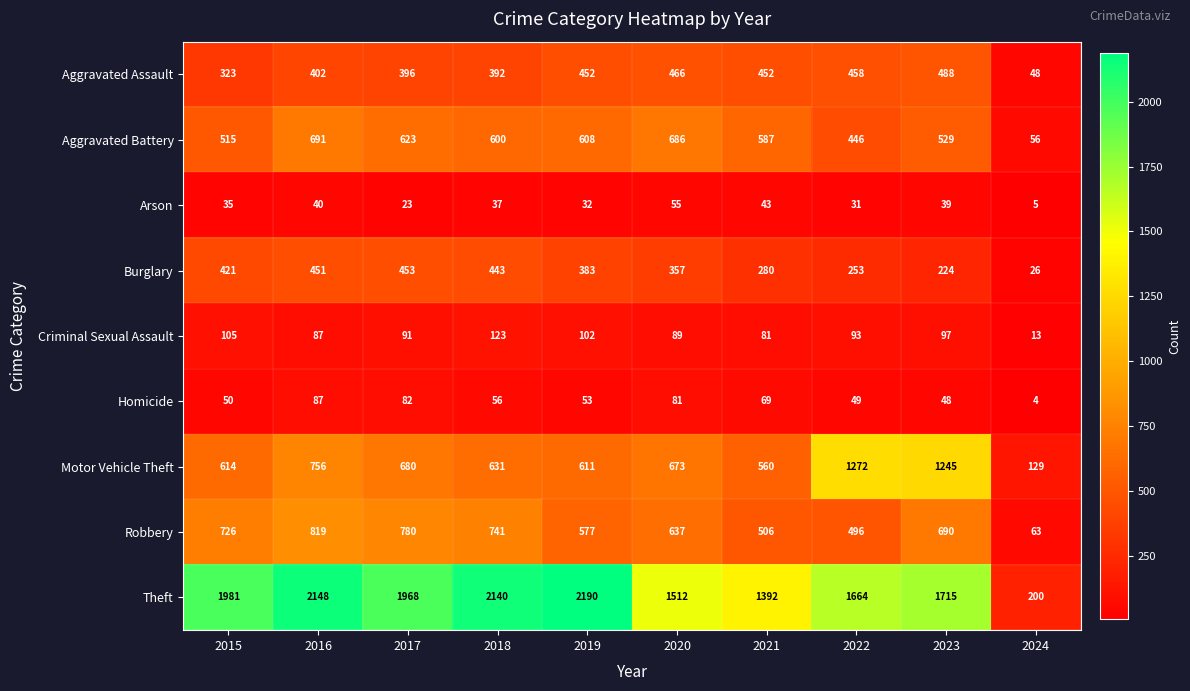

What is the average value of the Robbery series?

604